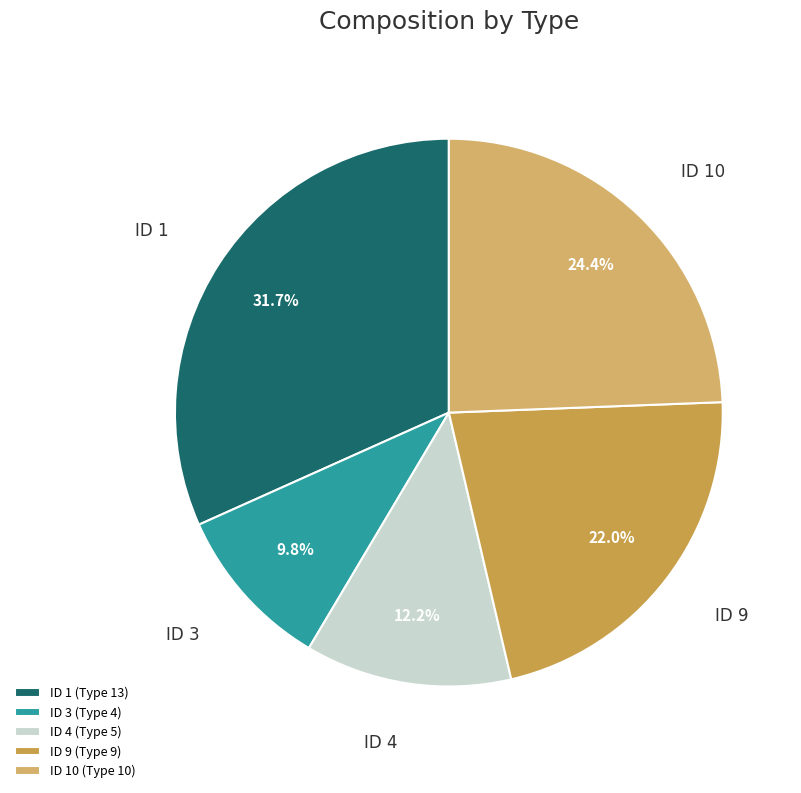

Is ID 3 the majority of the pie?

No